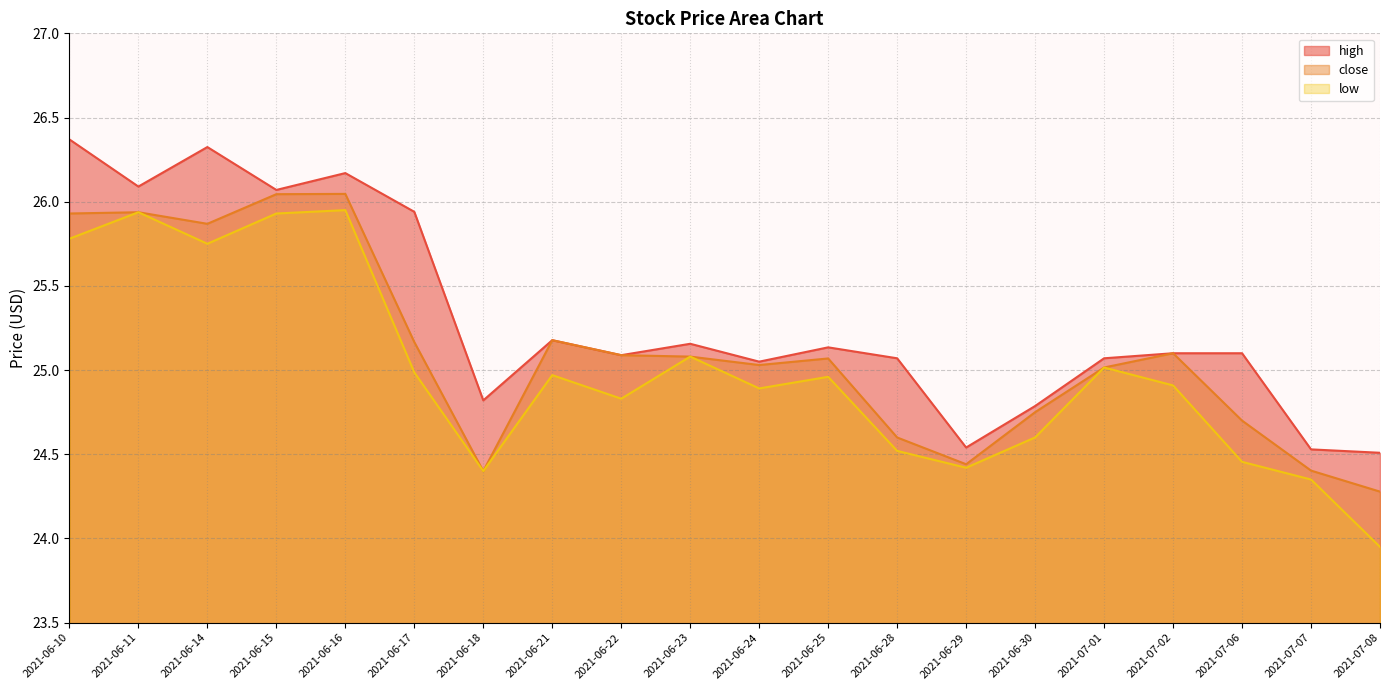

What is the approximate value of close at 2021-06-22?

25.1